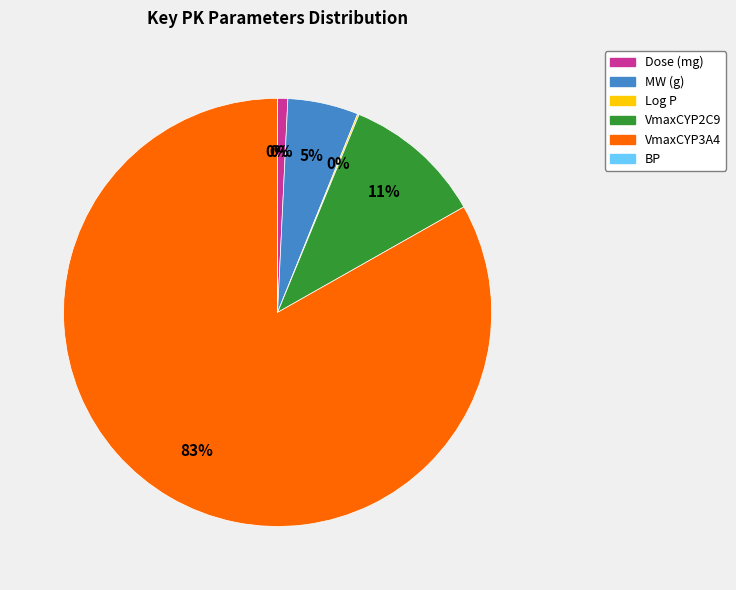

What percentage is the MW (g) slice, to the nearest percent?

5%